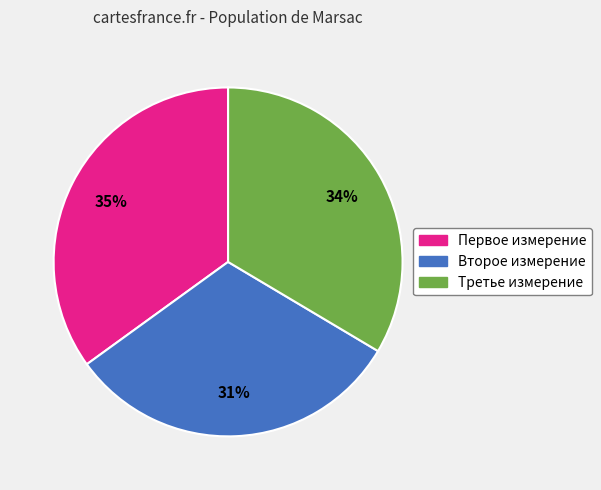

Is the sum of Второе измерение and Третье измерение greater than half?

Yes